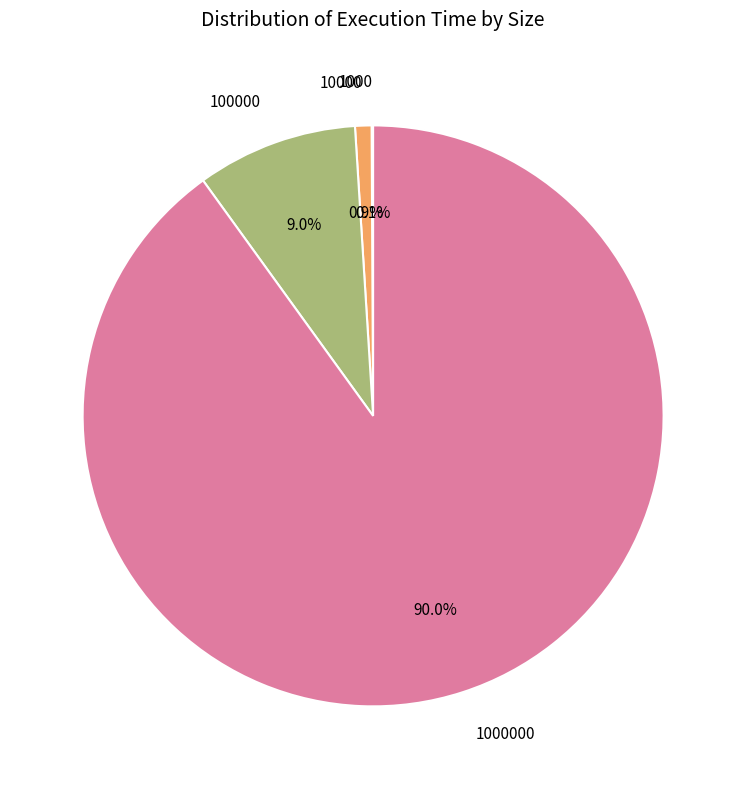

To the nearest percent, what is the average slice percentage?

25%